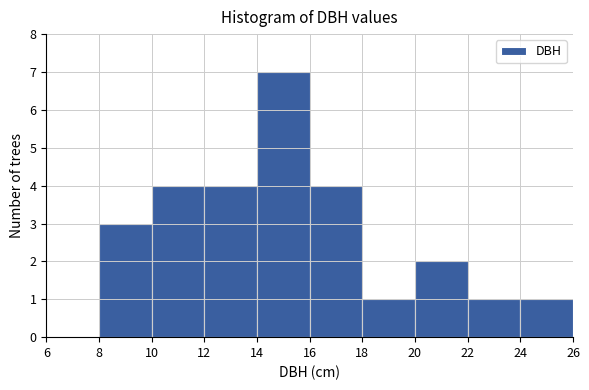

Reading left to right, list every bar in this chart as the range it spans on the x-axis followed by its height. The values are not printed on the chart, so give them approximately, as read against the axis.

6 to 8: 0
8 to 10: 3
10 to 12: 4
12 to 14: 4
14 to 16: 7
16 to 18: 4
18 to 20: 1
20 to 22: 2
22 to 24: 1
24 to 26: 1